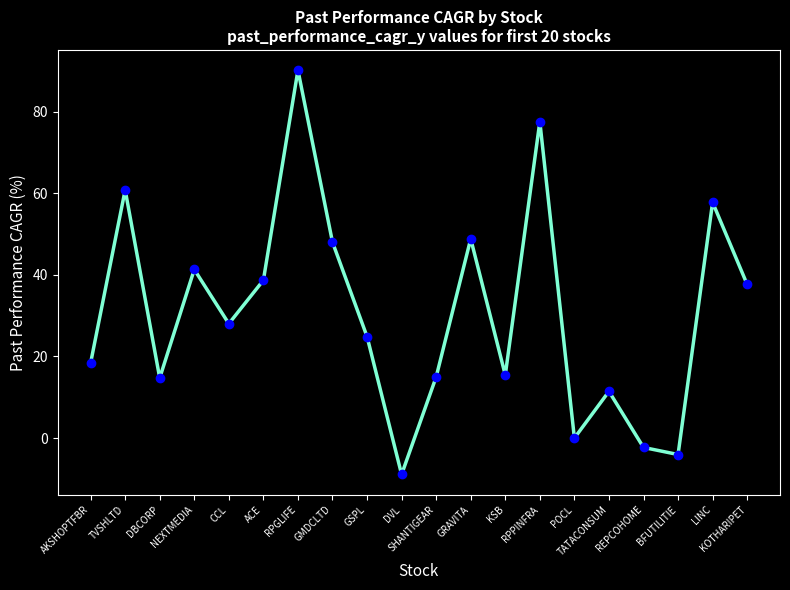

True or false: the data has more than 0 interior local peaks.

True